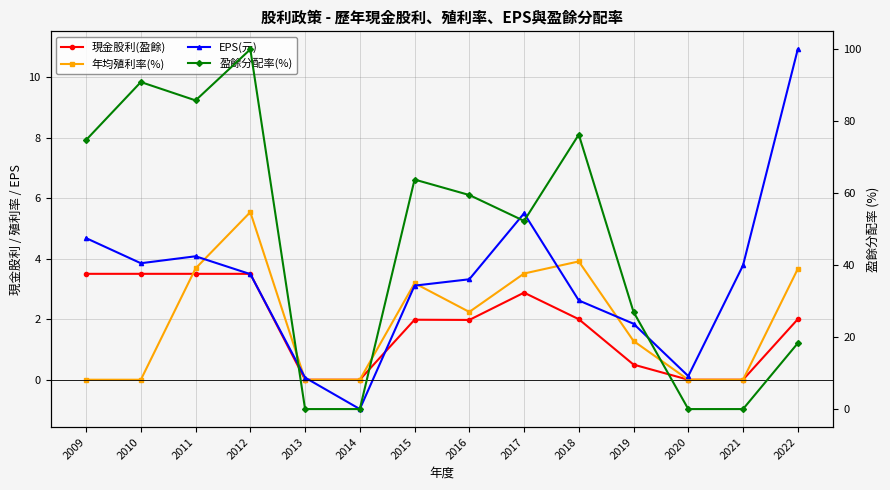

Which has a higher value, 2018 or 2014?

2018